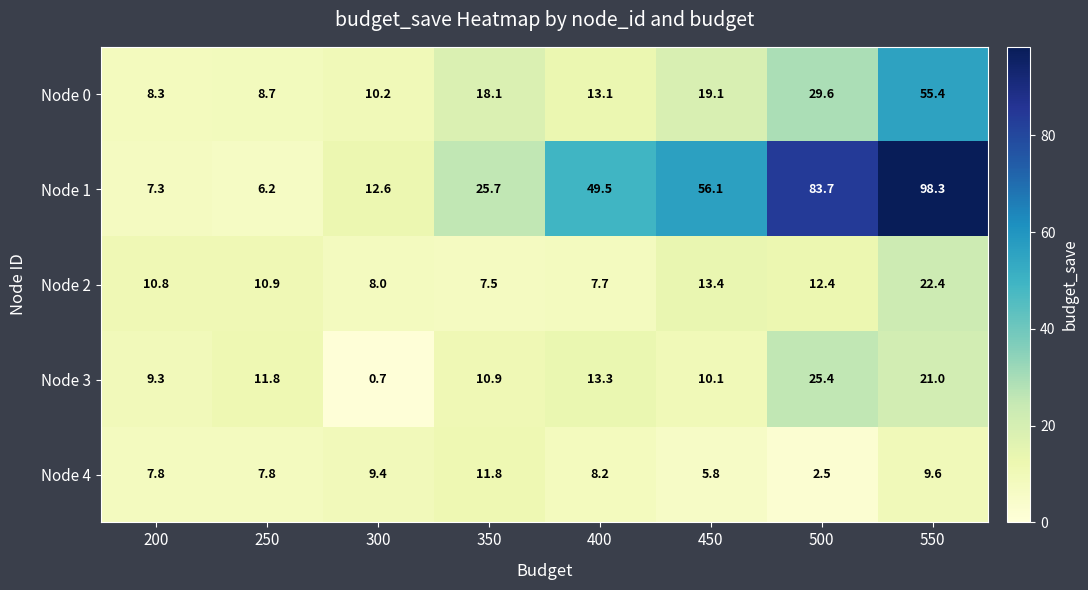

What is the total value across all series at 250?

45.4